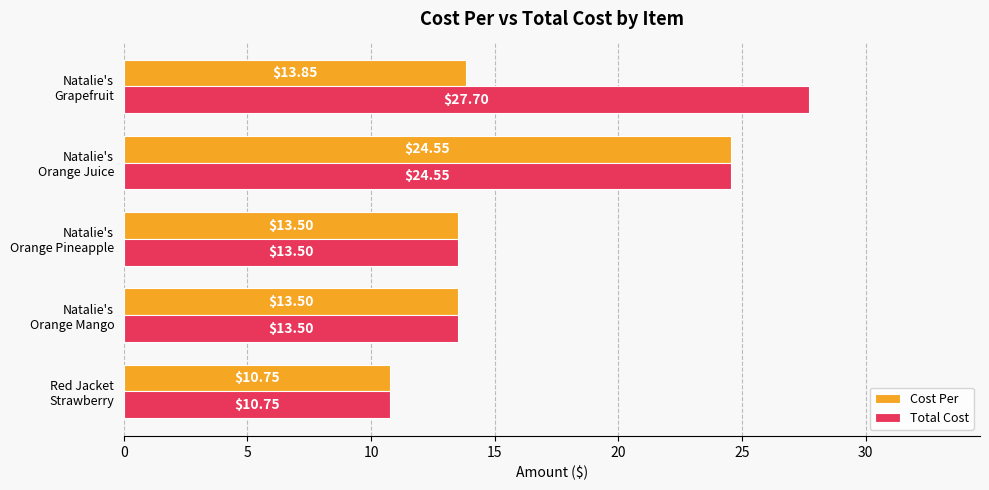

Rank the series by their maximum value, from lowest to highest.

Cost Per, Total Cost